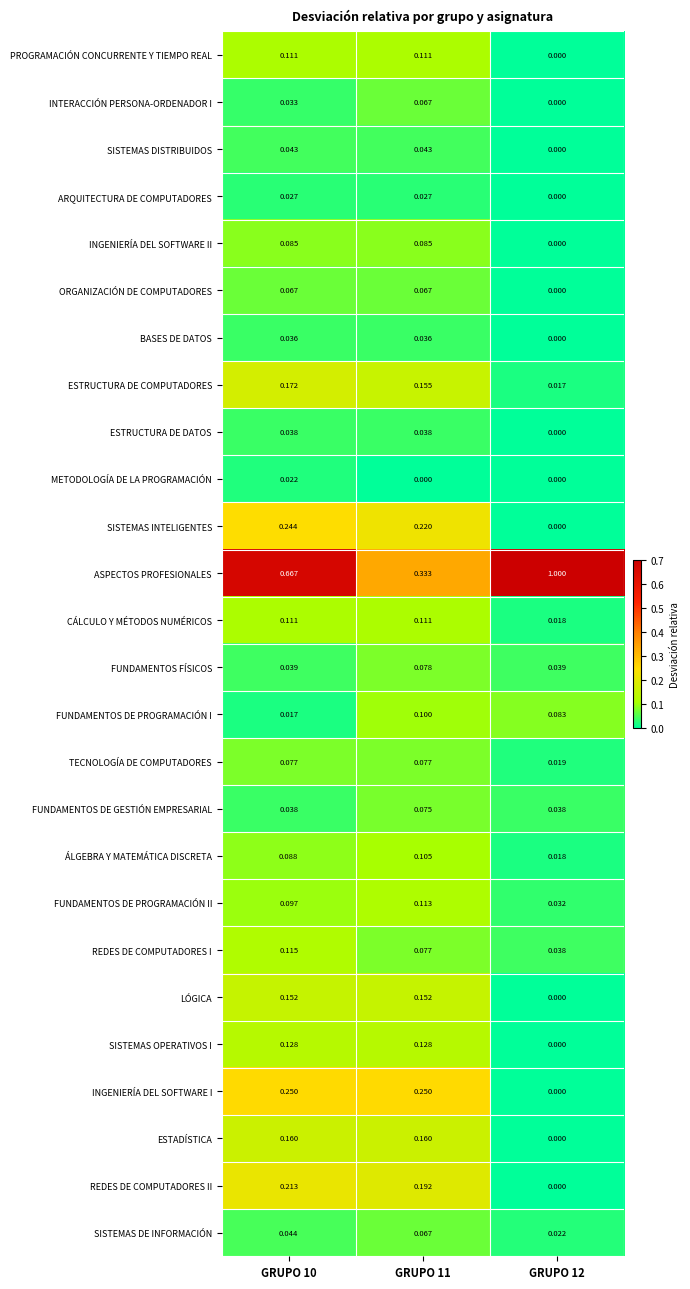

Which series has the largest total across all categories?

ASPECTOS PROFESIONALES